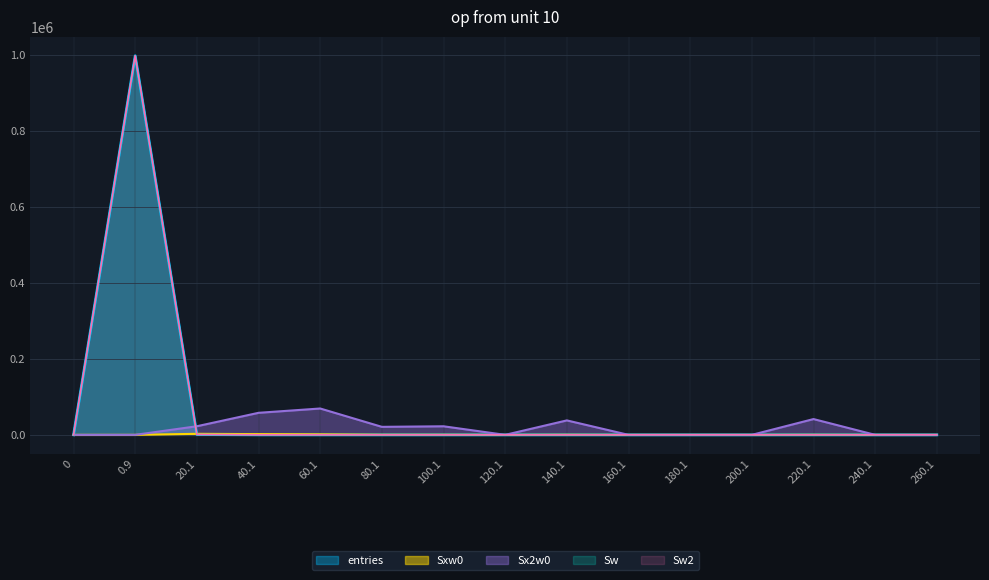

At which category is the sum across all series the highest?

0.9